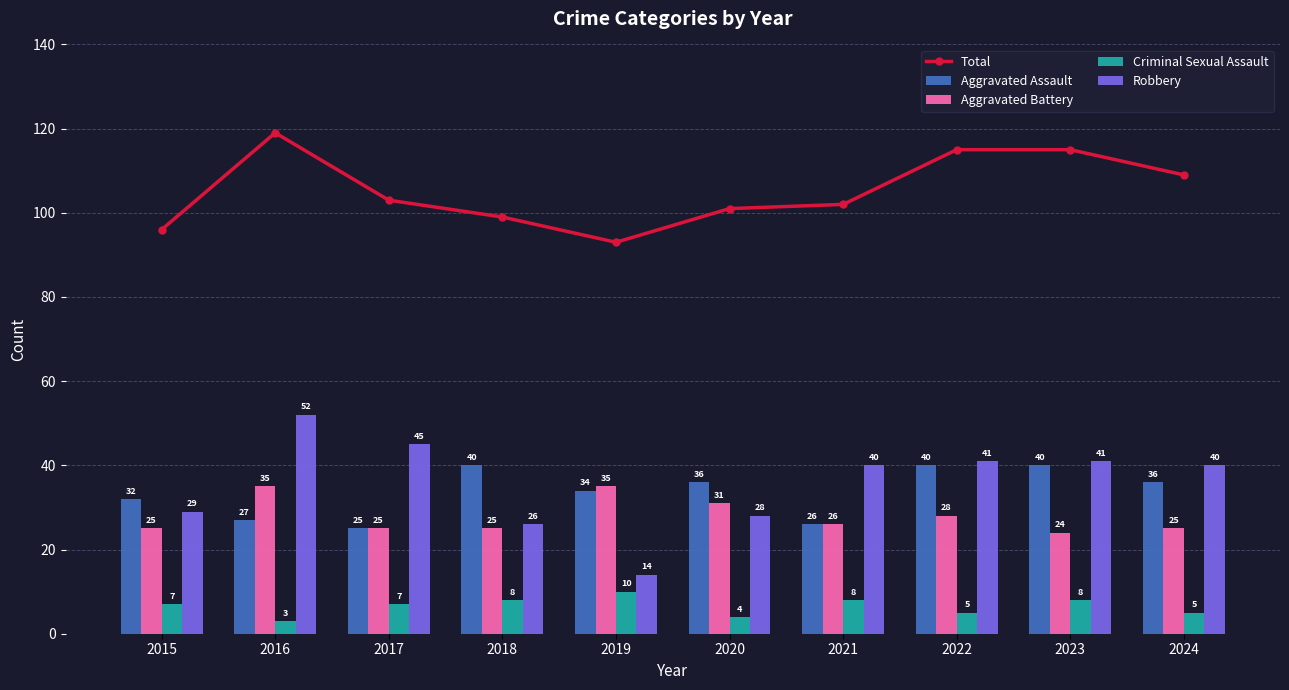

How many data points in Robbery are above 40?

4